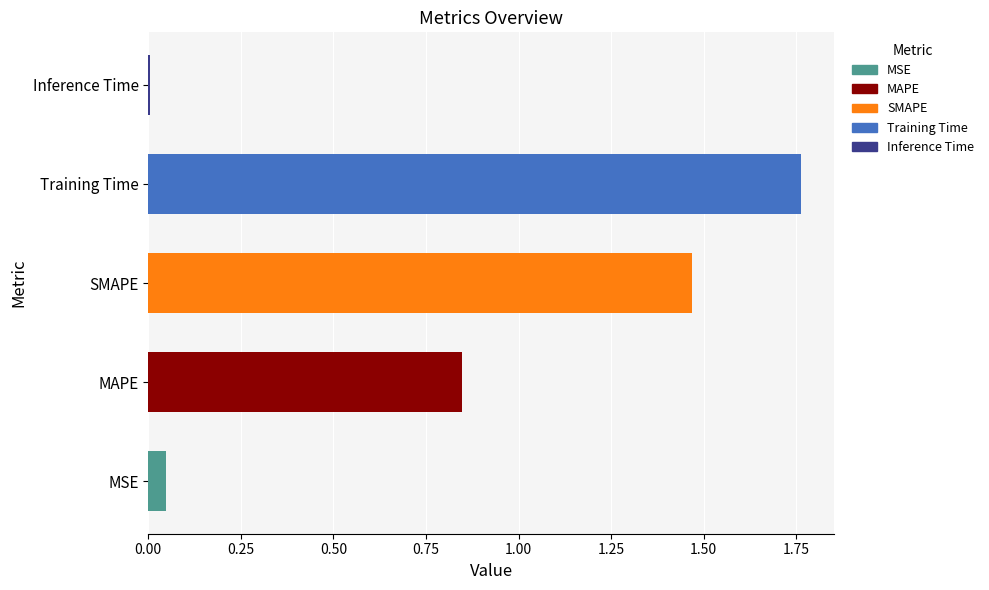

At which category does the chart reach its minimum across all series?

Inference Time